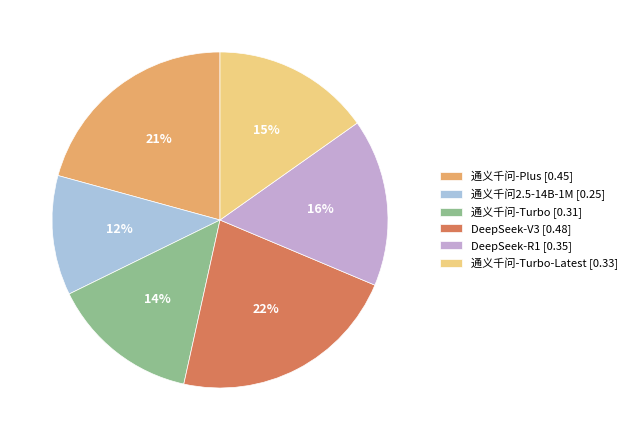

Does 通义千问-Turbo-Latest [0.33] account for over 50% of the chart?

No